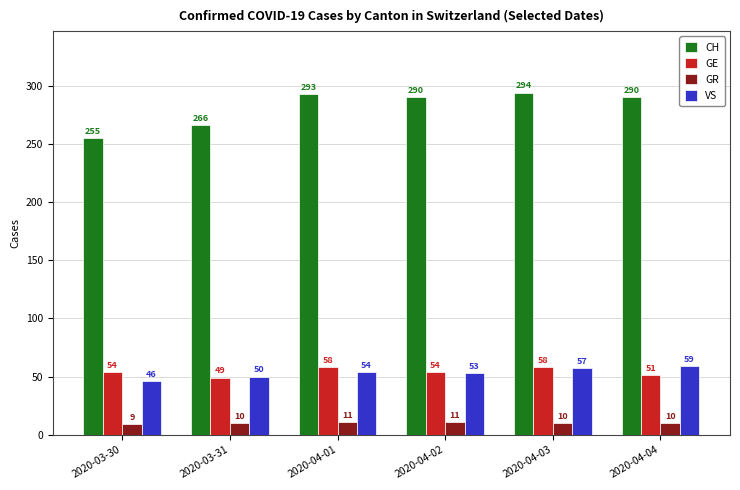

The VS series shows 54 at 2020-04-01. True or false?

True